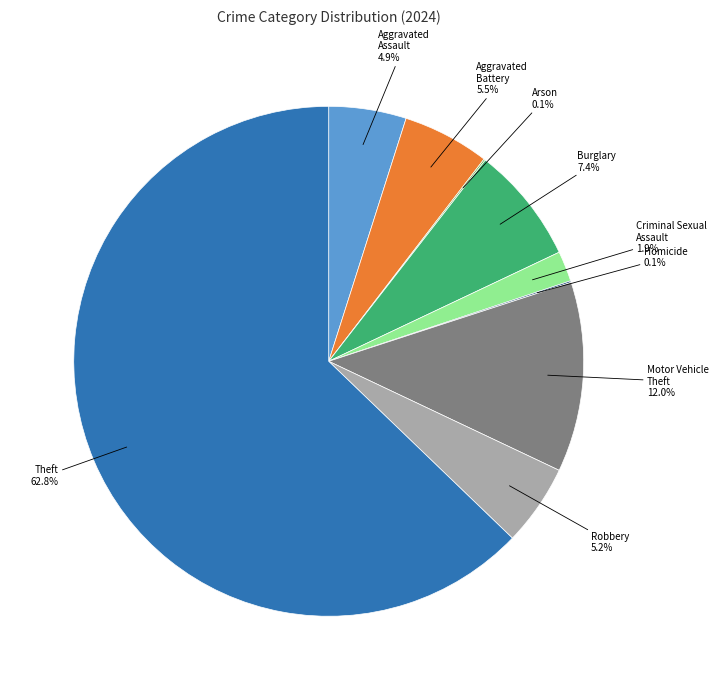

Does any single category account for the majority?

Yes